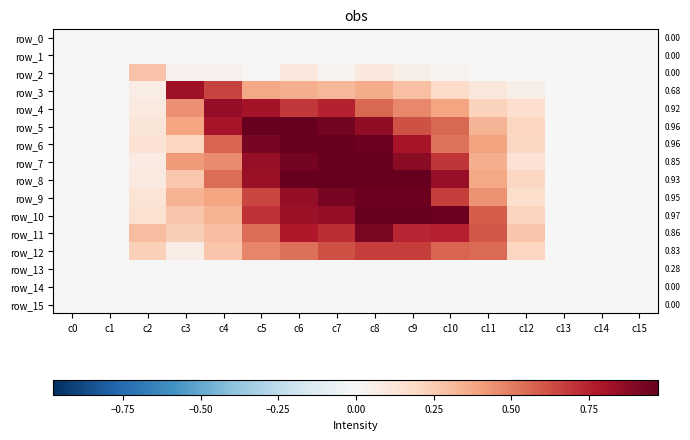

The row_7 series shows 0.0 at c2. True or false?

False